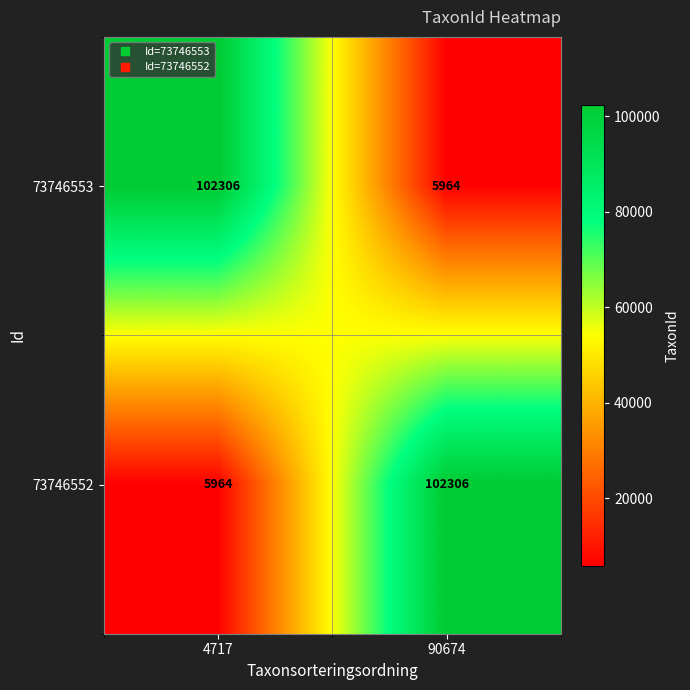

Rank the categories by 73746553 value from highest to lowest.

4717, 90674